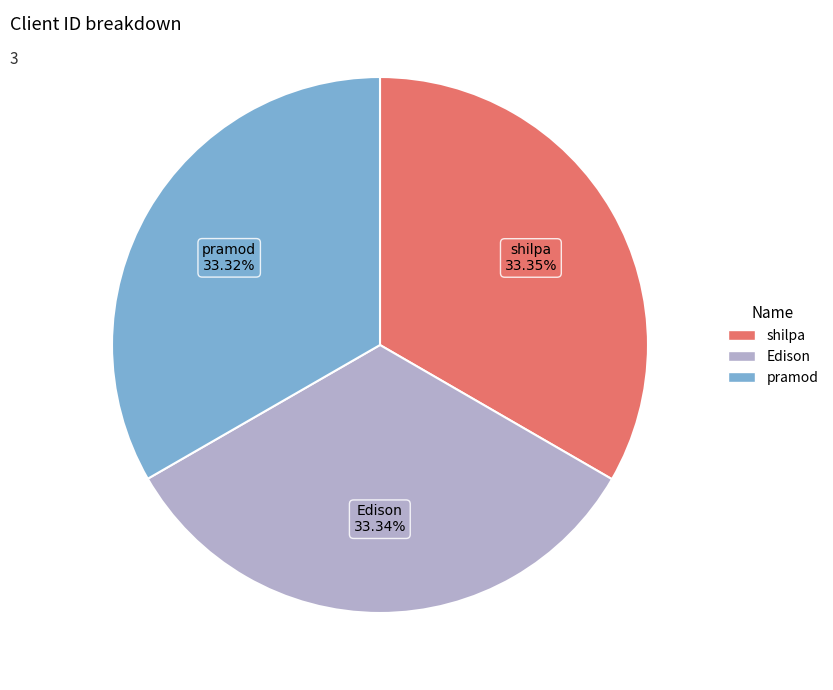

To the nearest percent, what percentage of the pie is shilpa?

33%